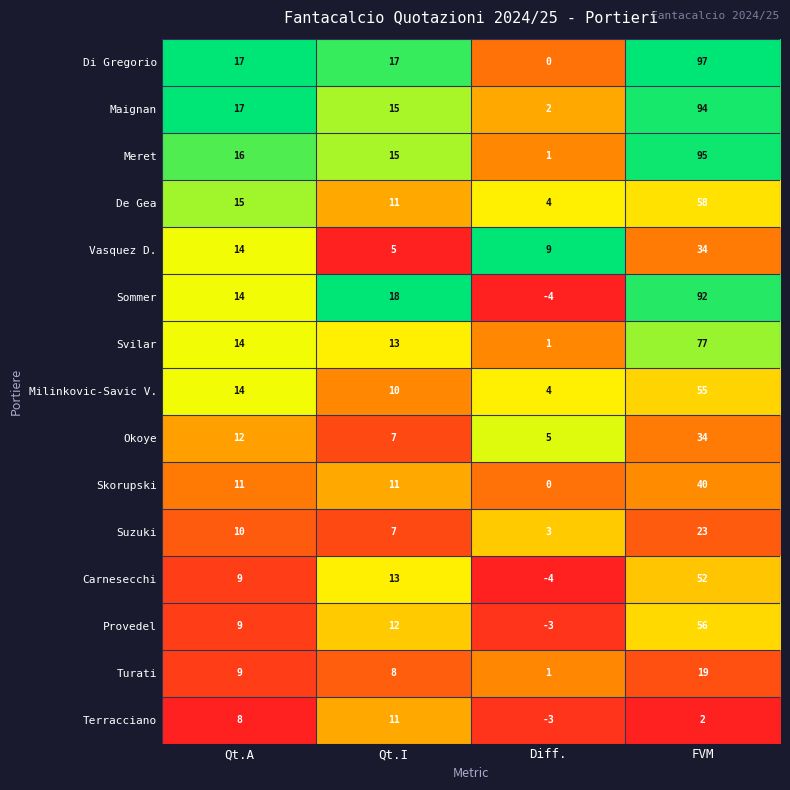

Is it true that Skorupski equals 26 at FVM?

False